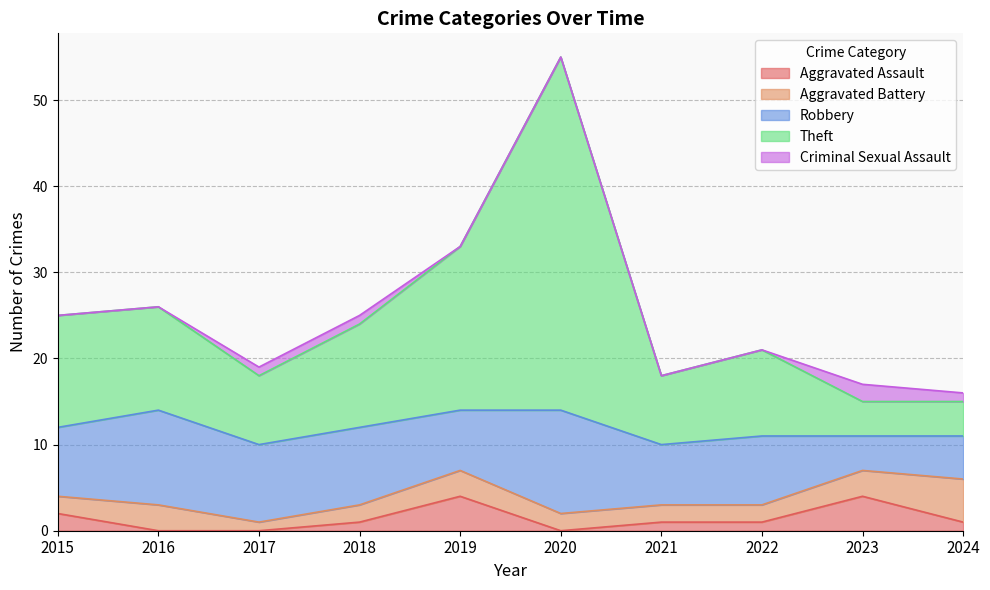

True or false: Criminal Sexual Assault and Theft intersect in this chart.

False